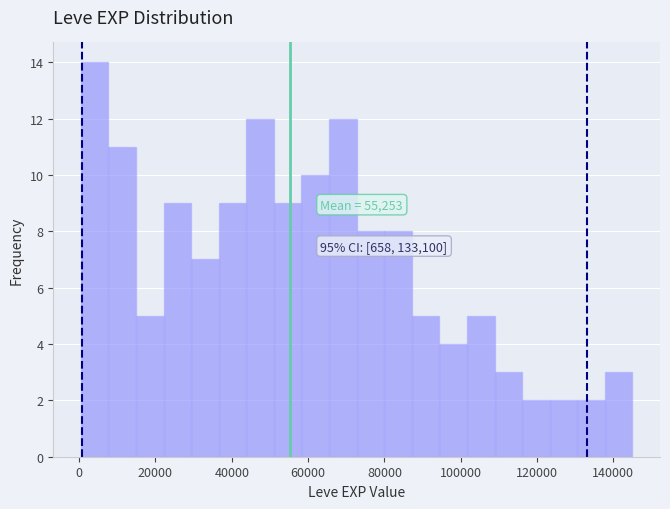

Around what value on the x-axis is the tallest bar? Give the approximate position of its centre, as read against the axis.

4000